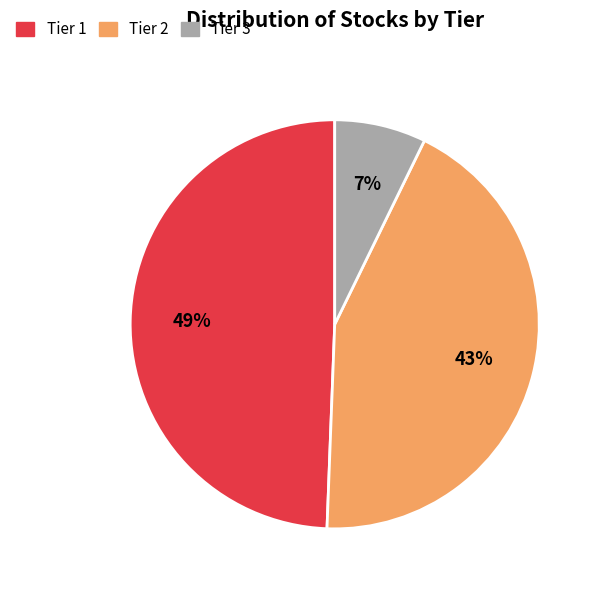

Do Tier 2 and Tier 3 together represent more than half of the pie?

Yes